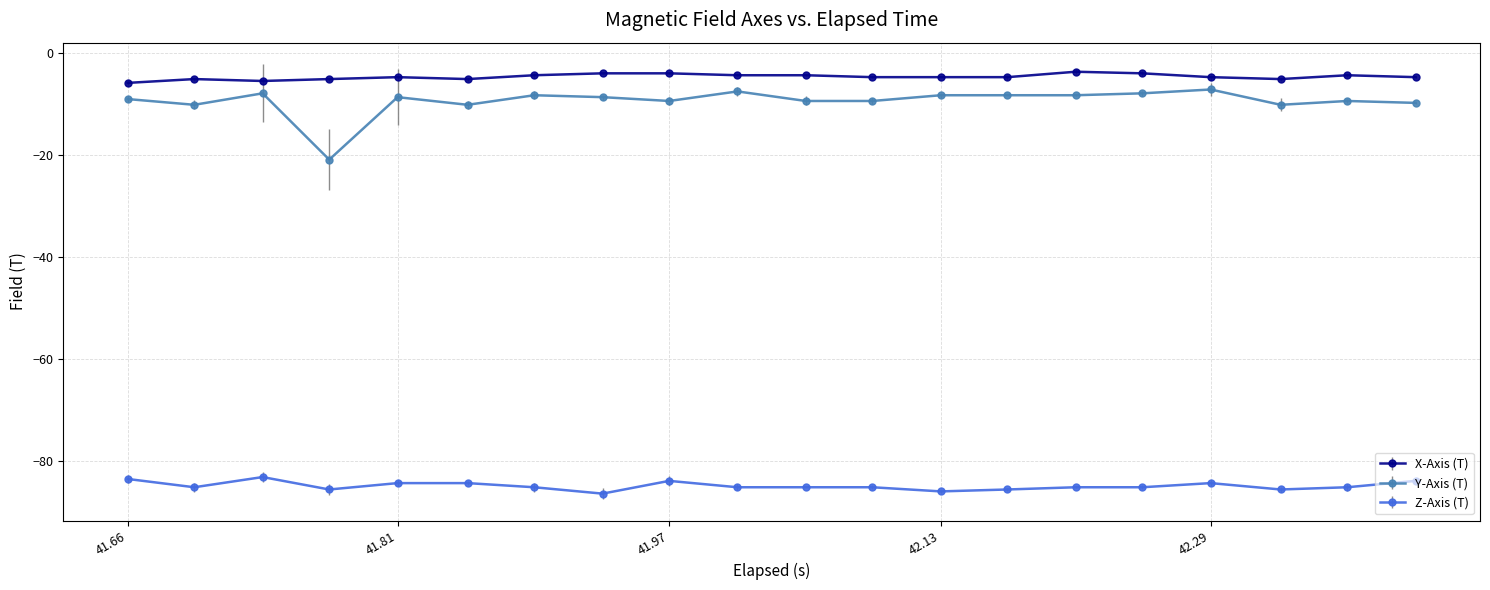

What is the sum of all Z-Axis (T) values?

-1697.0